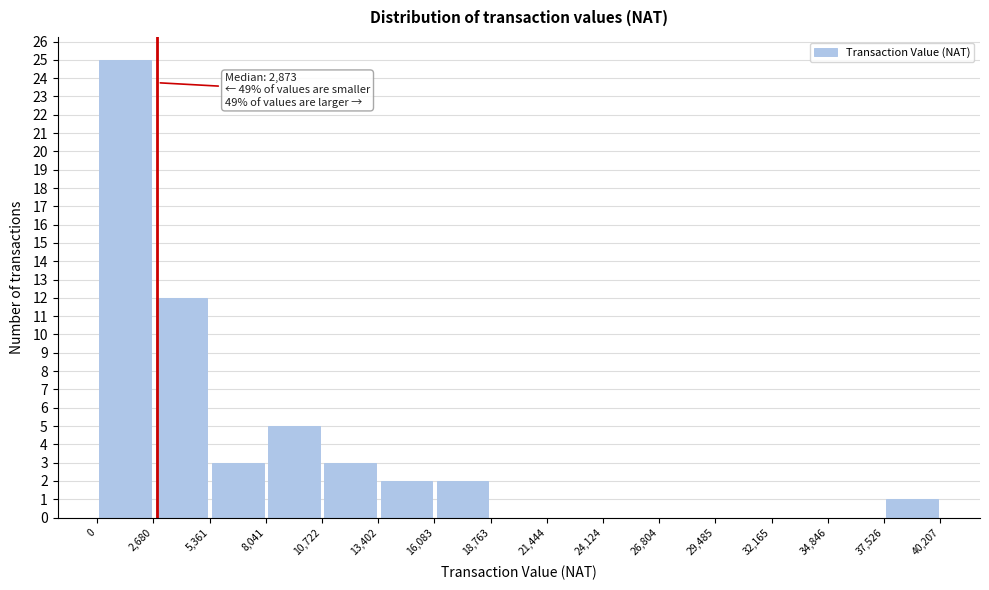

Over which range of the x-axis is the bar tallest?

0 to 2,680